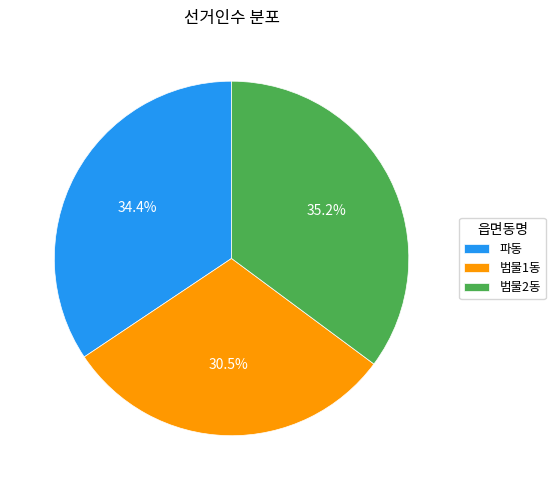

How many slices are in this pie chart?

3